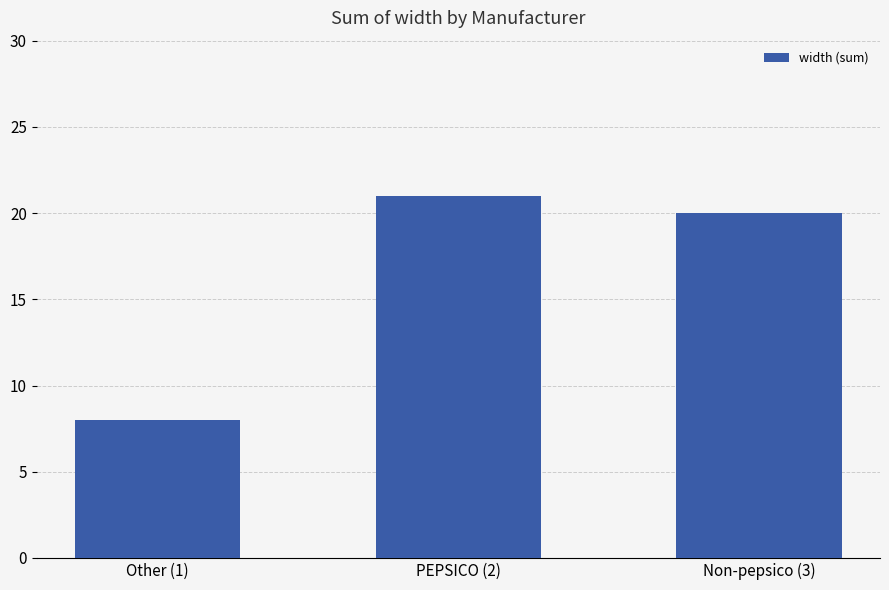

What is the smallest value displayed?

8